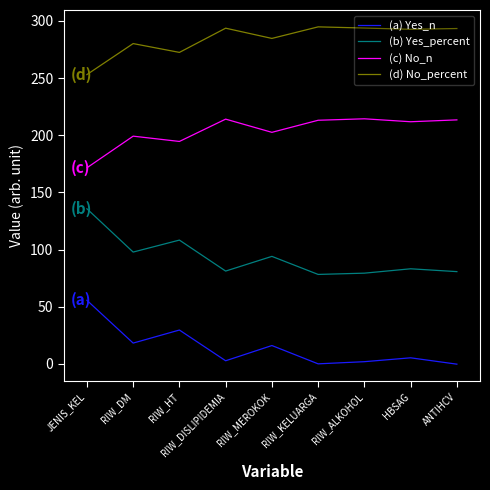

At which category does (b) Yes_percent reach its first local peak?

RIW_HT